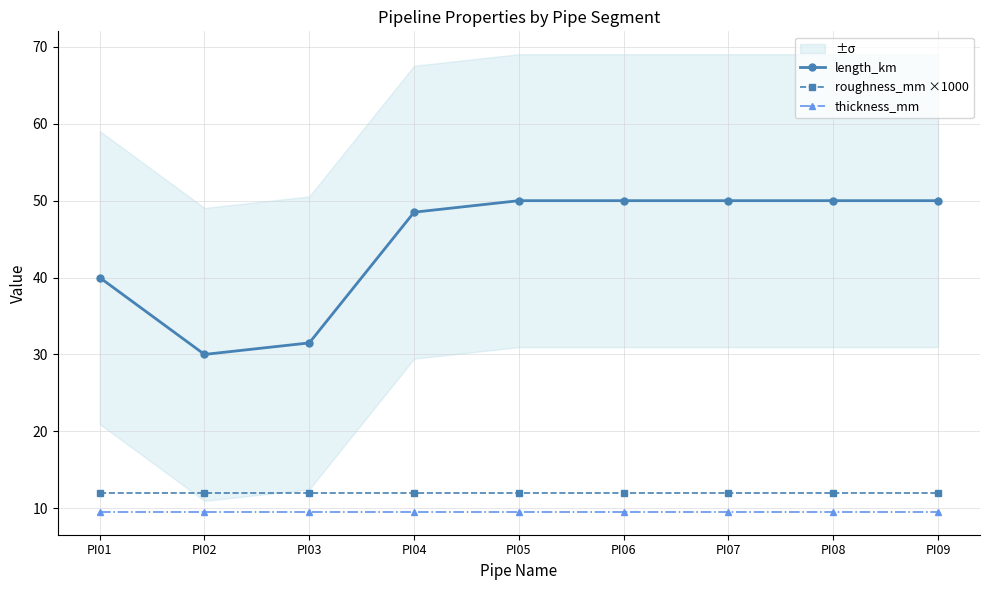

Is the value of thickness_mm at PI08 greater than the value of length_km at PI07?

No